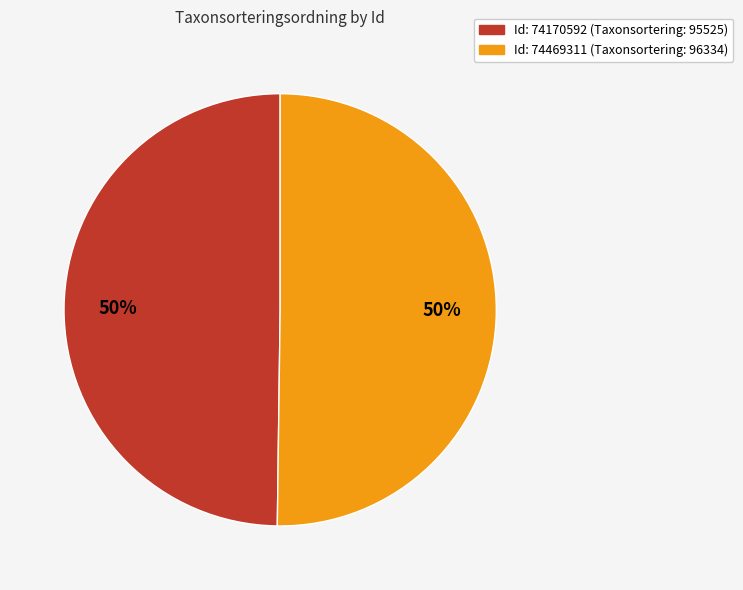

To the nearest percent, what is the average slice percentage?

50%